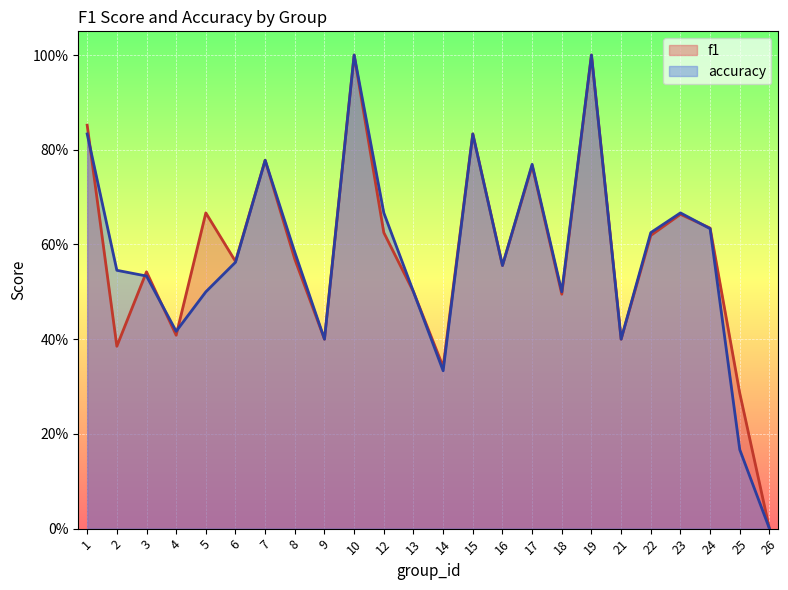

At which category is the sum across all series the highest?

10